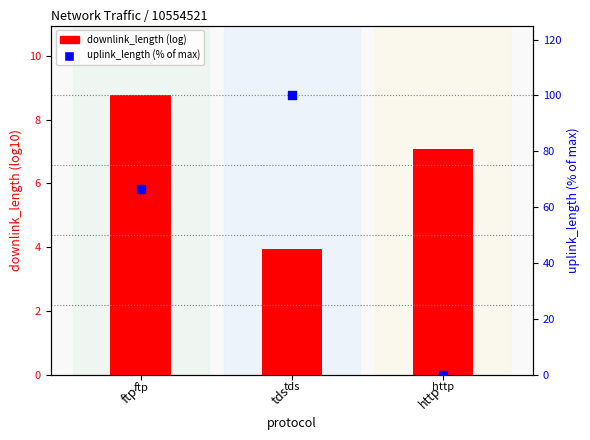

At how many categories does at least one series exceed 75?

1